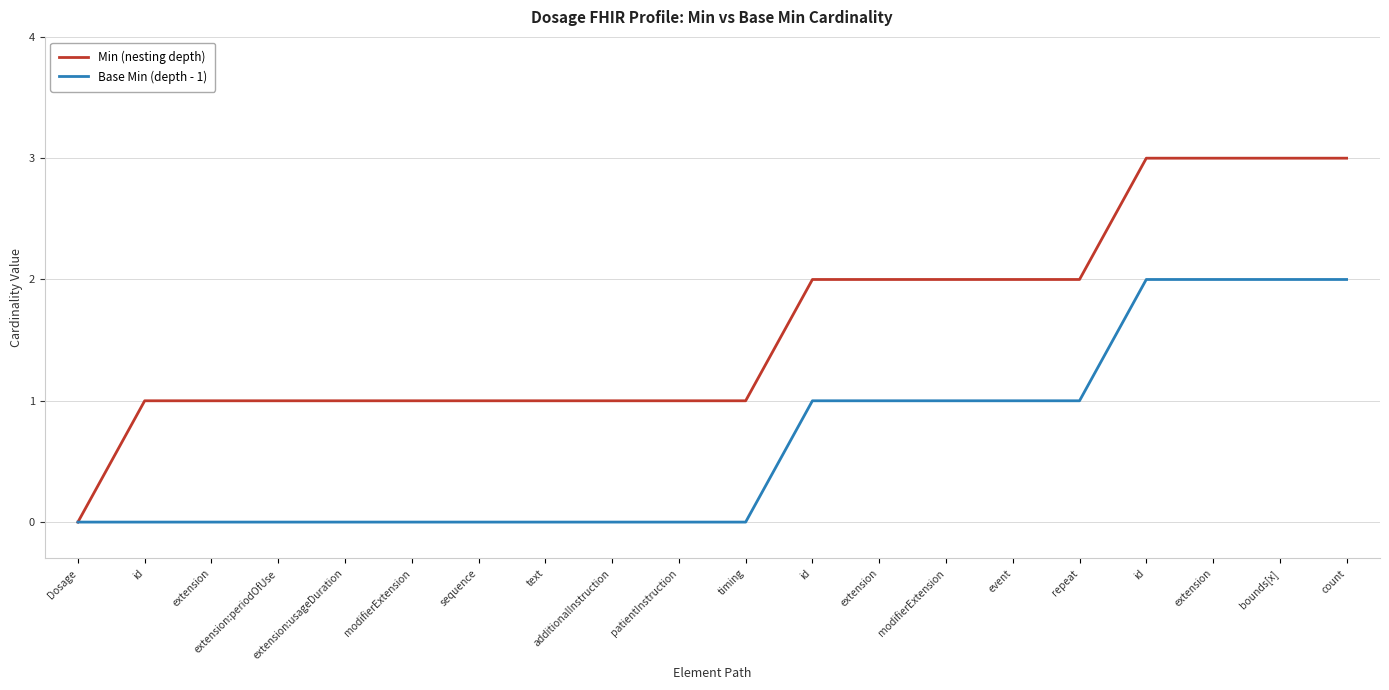

What is the difference between the highest and lowest values at event?

1